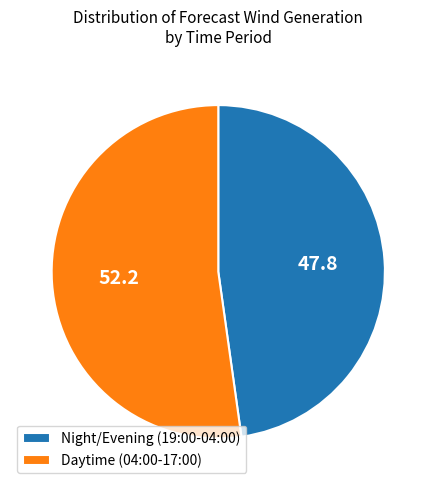

Between Daytime (04:00-17:00) and Night/Evening (19:00-04:00), which is larger?

Daytime (04:00-17:00)